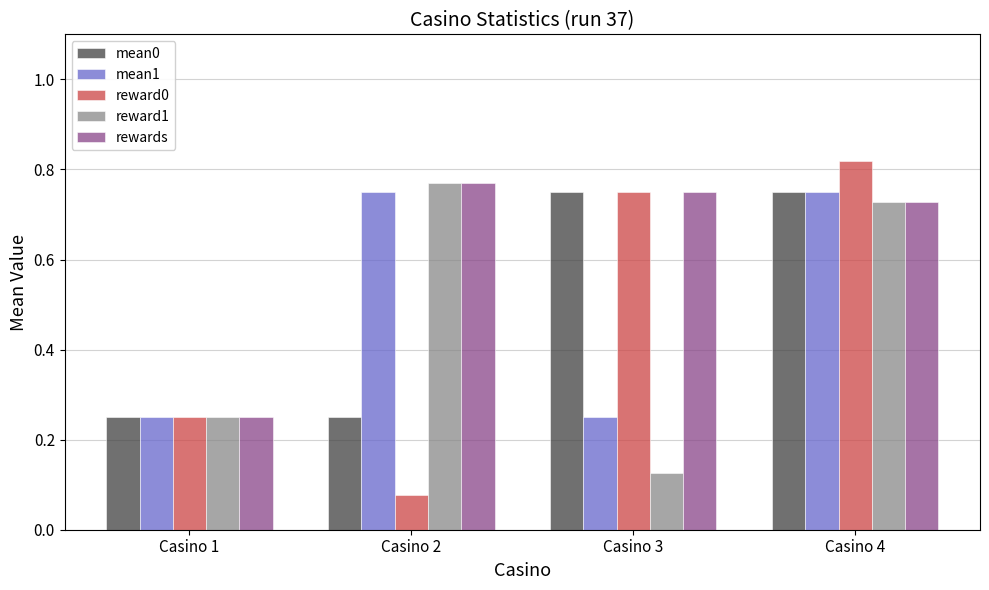

The mean0 series shows 0.2 at Casino 3. True or false?

False